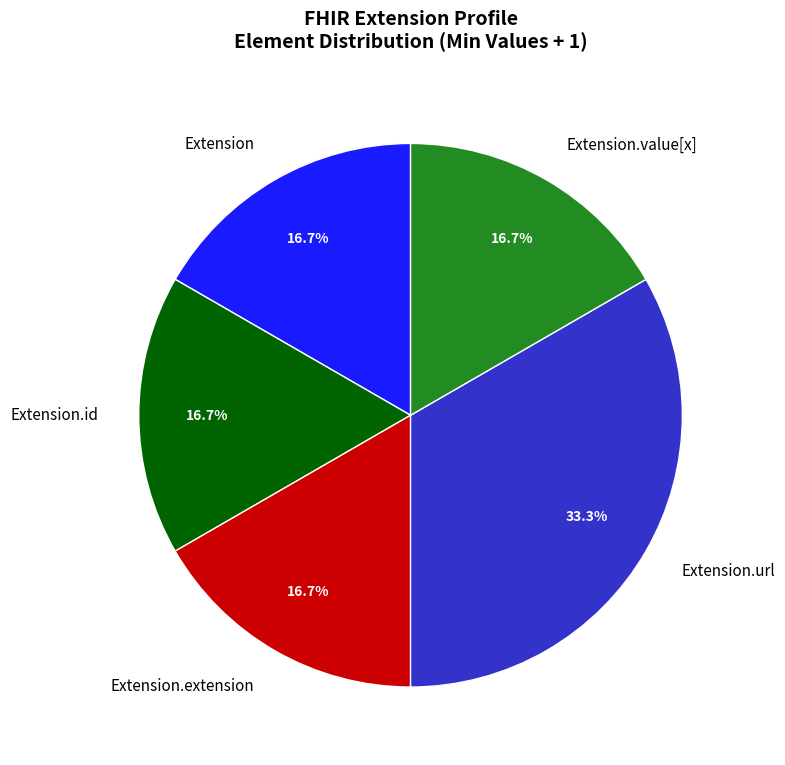

Between Extension.extension and Extension.url, which is larger?

Extension.url